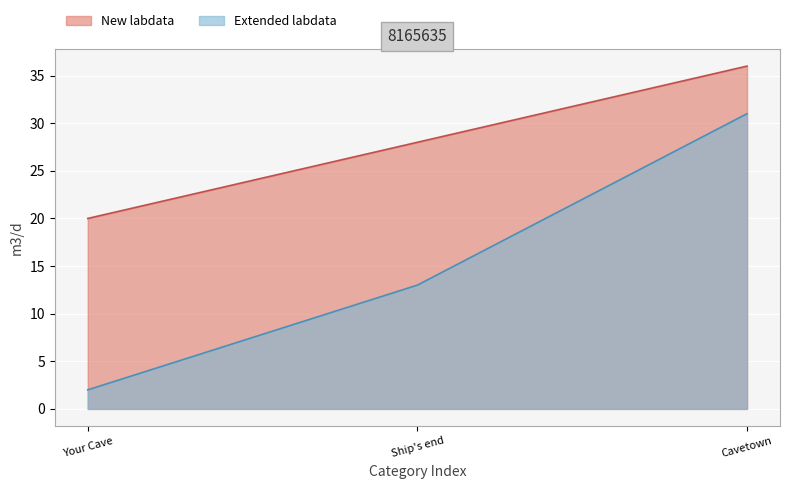

What is the difference between the maximum and minimum values in the Extended labdata series?

29